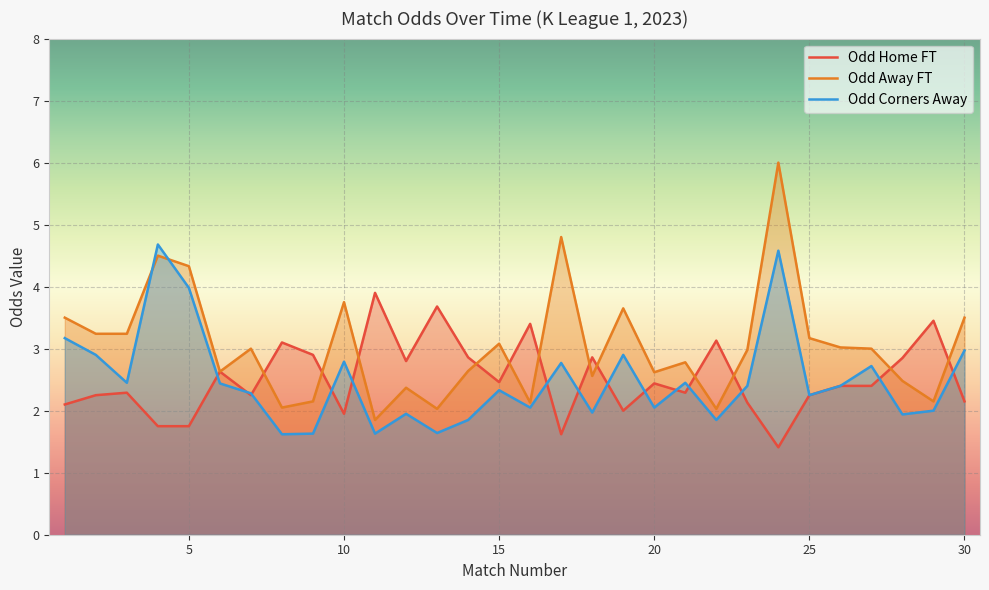

List the labels in order of Odd_H_FT value, largest first.

11, 13, 29, 16, 22, 8, 9, 14, 18, 28, 12, 6, 15, 20, 26, 27, 3, 21, 2, 7, 25, 30, 23, 1, 19, 10, 4, 5, 17, 24